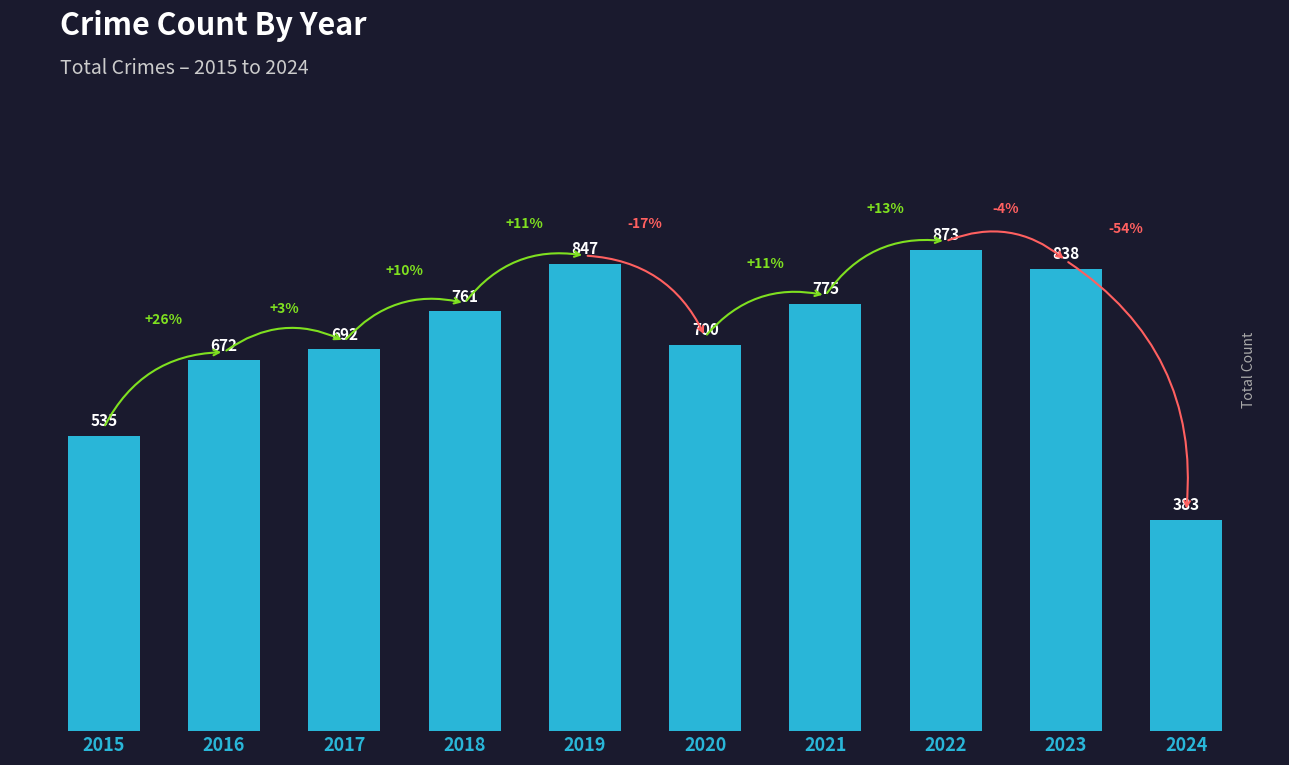

What is the sum of all values?

7076